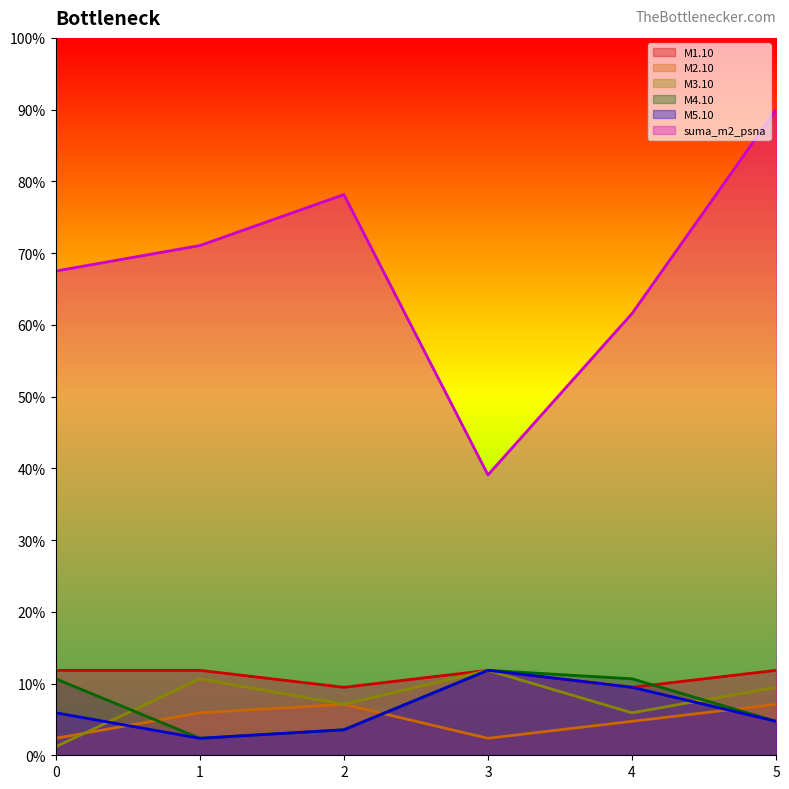

What is the value of the M5.10 point at the 4th from the left?

11.8